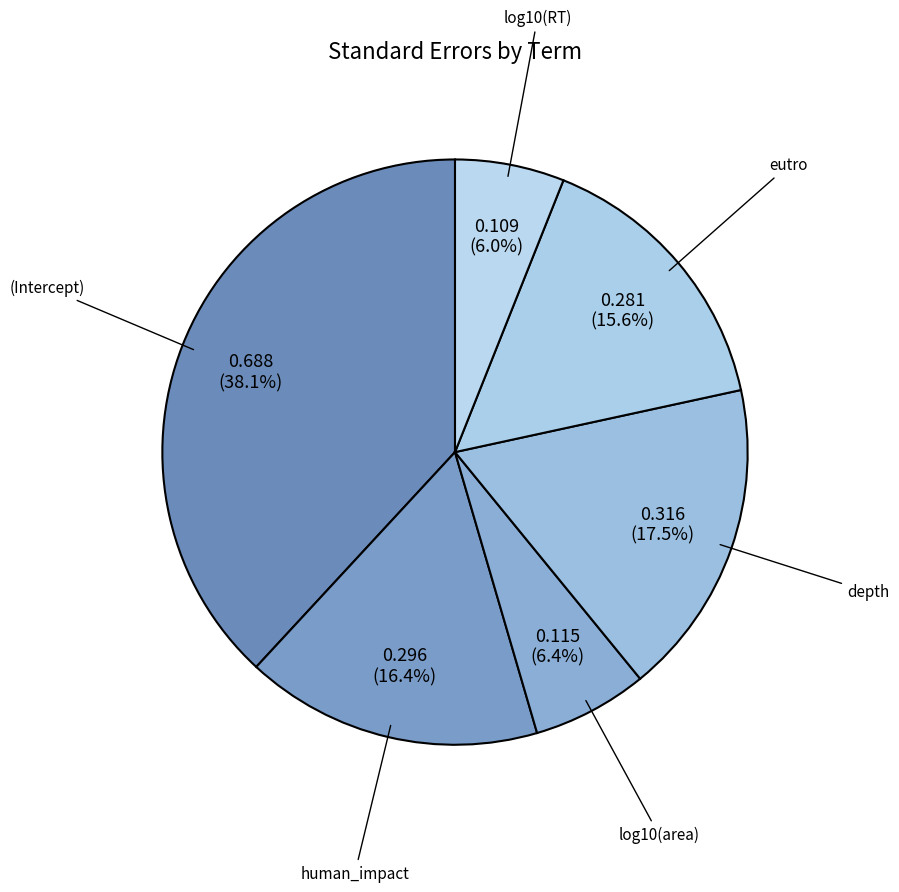

How many segments does this pie chart have?

6